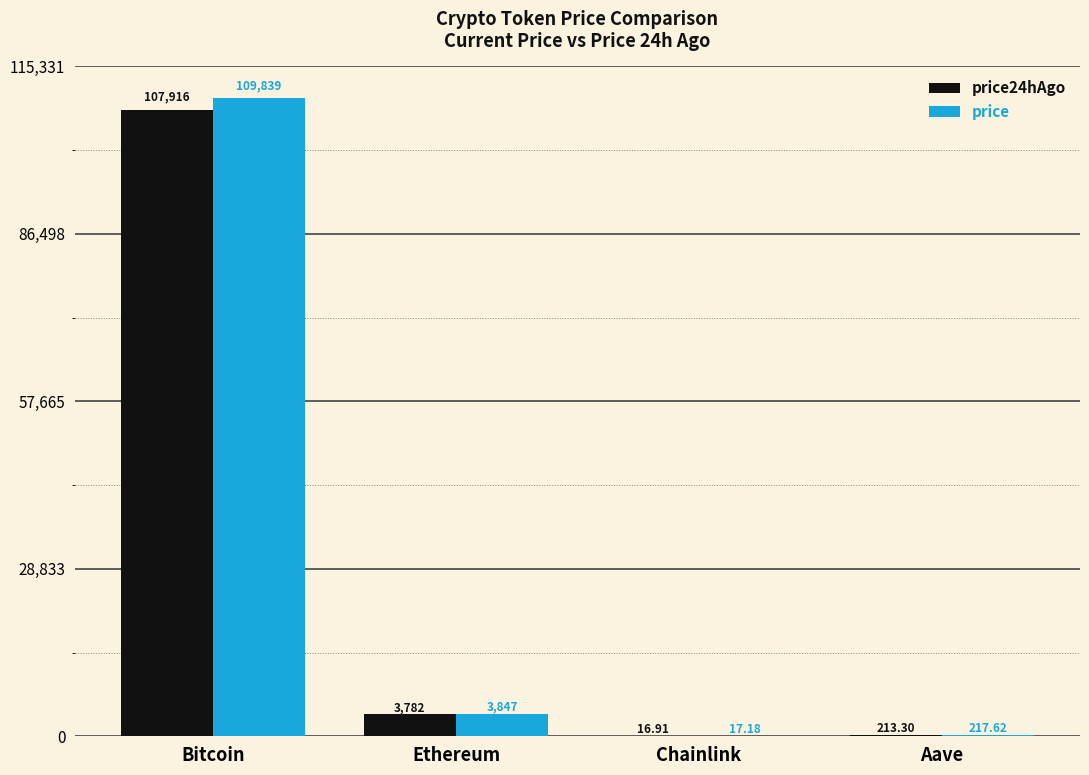

At which category is the sum across all series the highest?

Bitcoin